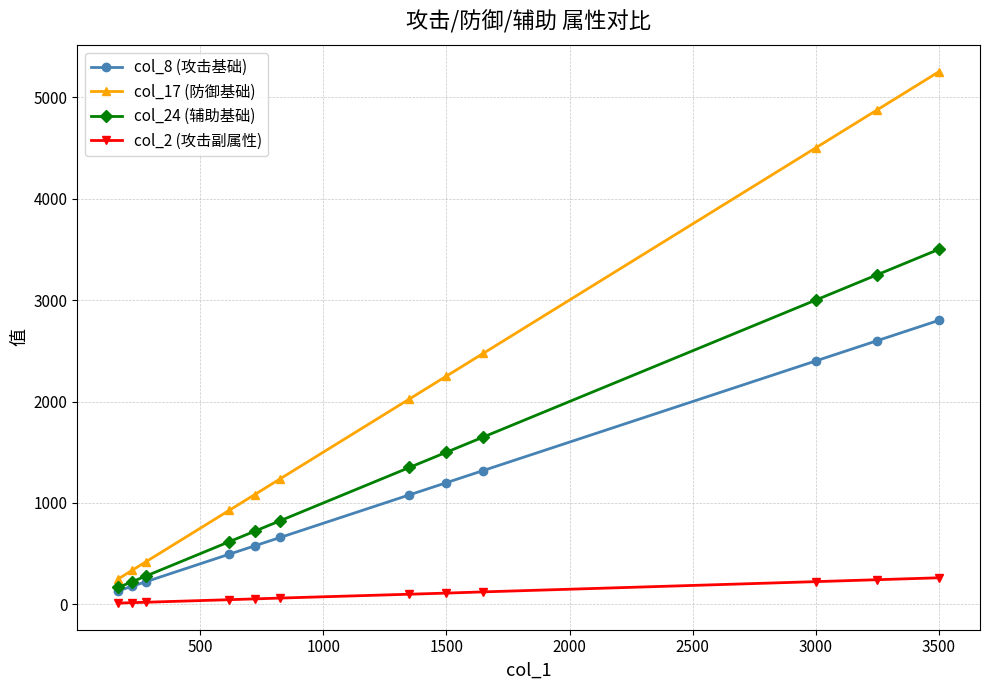

True or false: col_8 (攻击基础) and col_2 (攻击副属性) cross at least once.

False